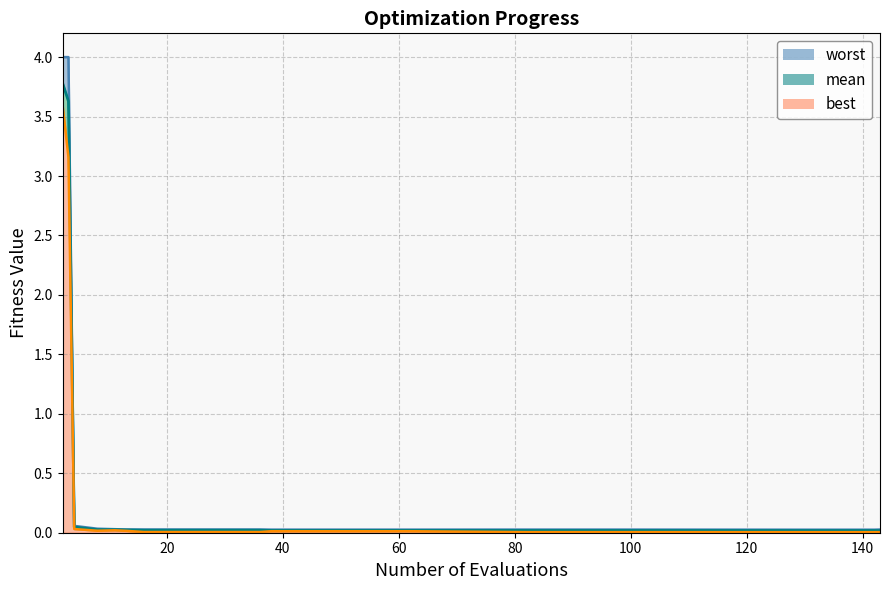

List the series in order of their peak value, highest first.

worst_line, mean_line, best_line